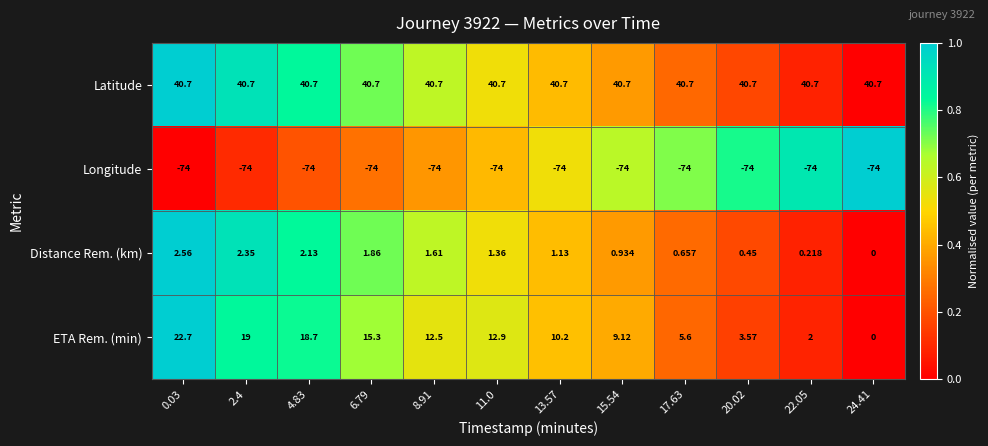

Which series has the widest spread of values?

ETA Rem. (min)